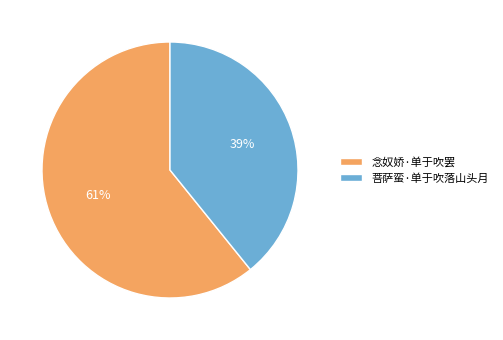

How many slices are in this pie chart?

2